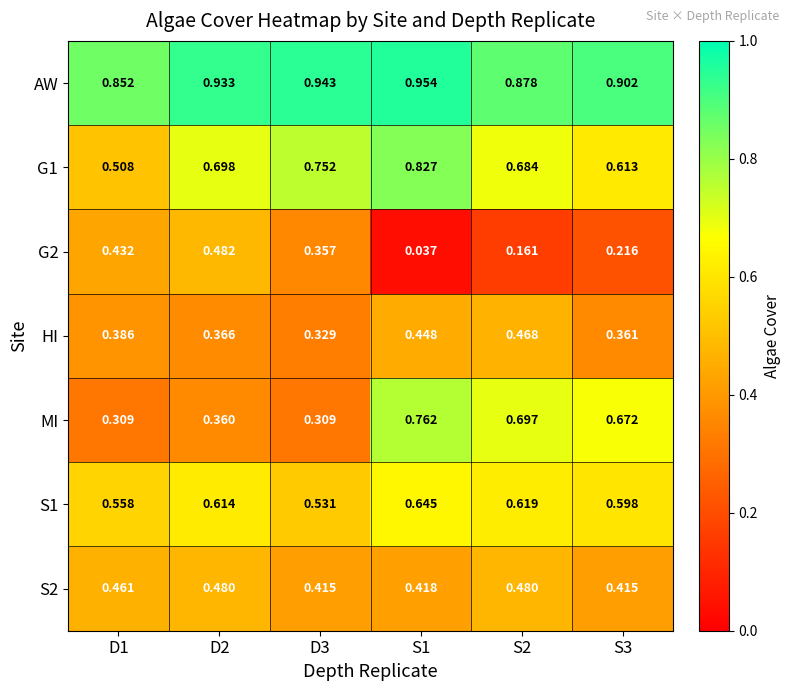

At how many categories does at least one series exceed 0?

6